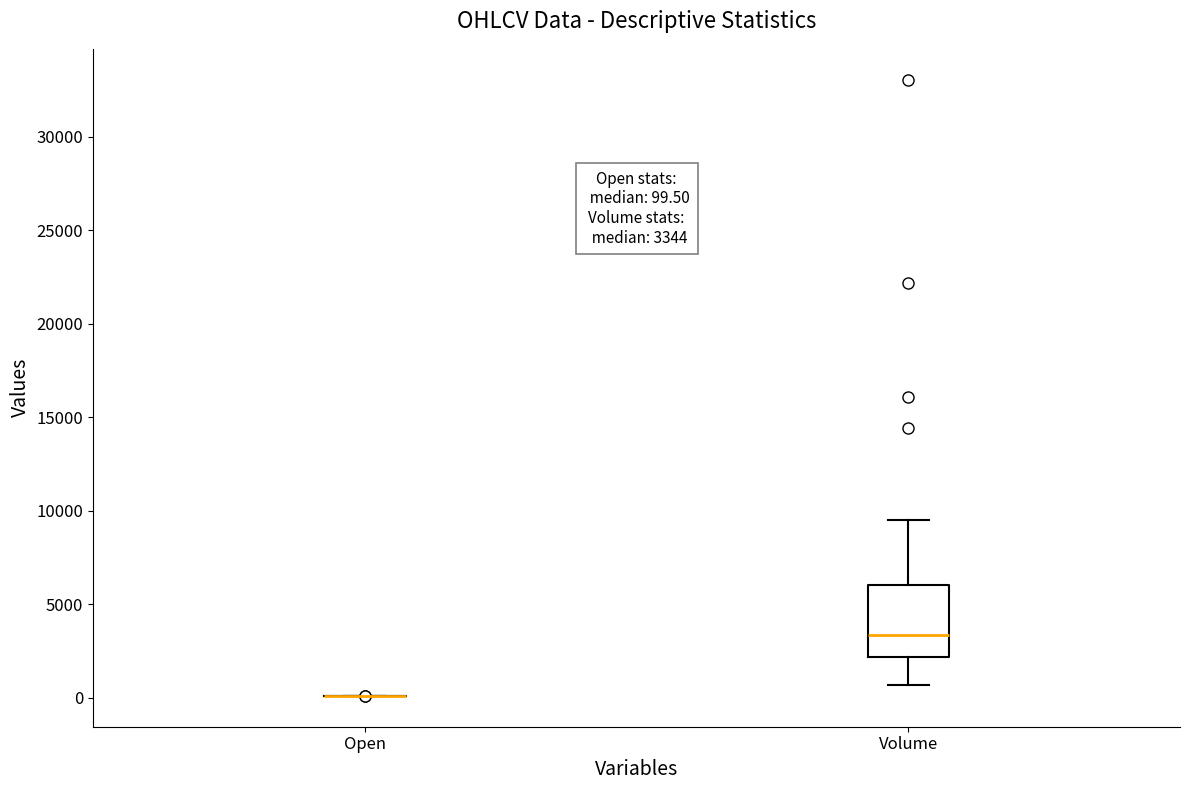

Comparing the boxes themselves (not the whiskers), which one is the tallest?

Volume